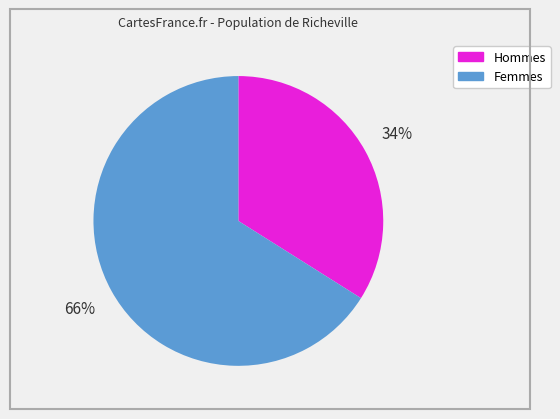

Is there a majority slice in this chart?

Yes